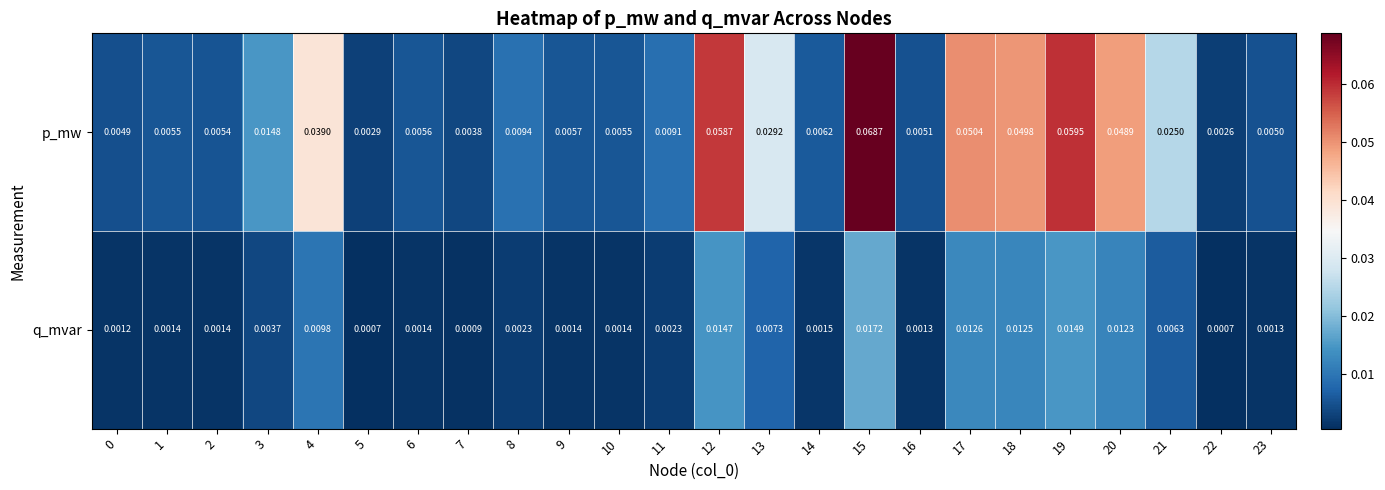

Which series has the widest spread of values?

p_mw